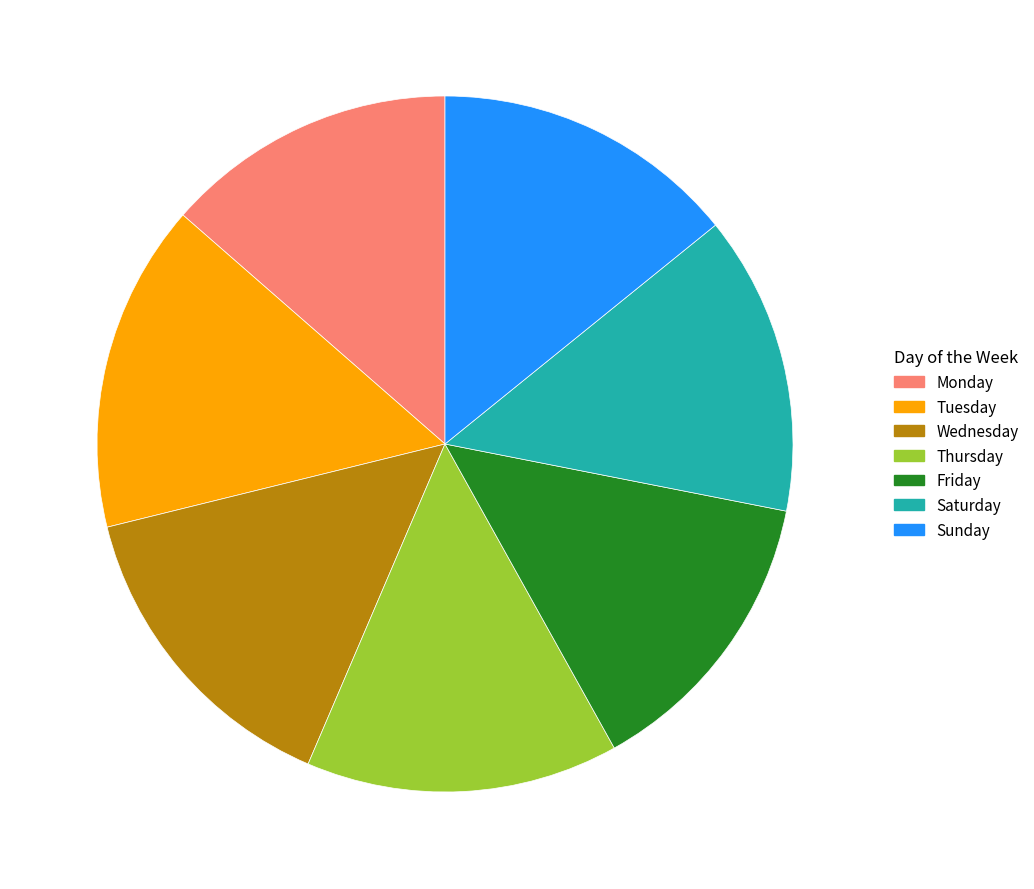

Does any single category account for the majority?

No